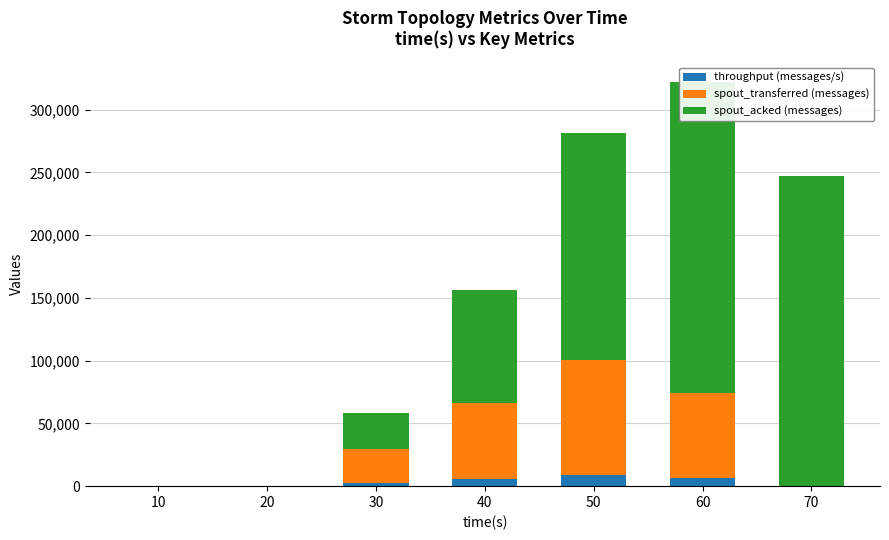

What is the difference between the spout_acked (messages) values at 30 and 20?

28500